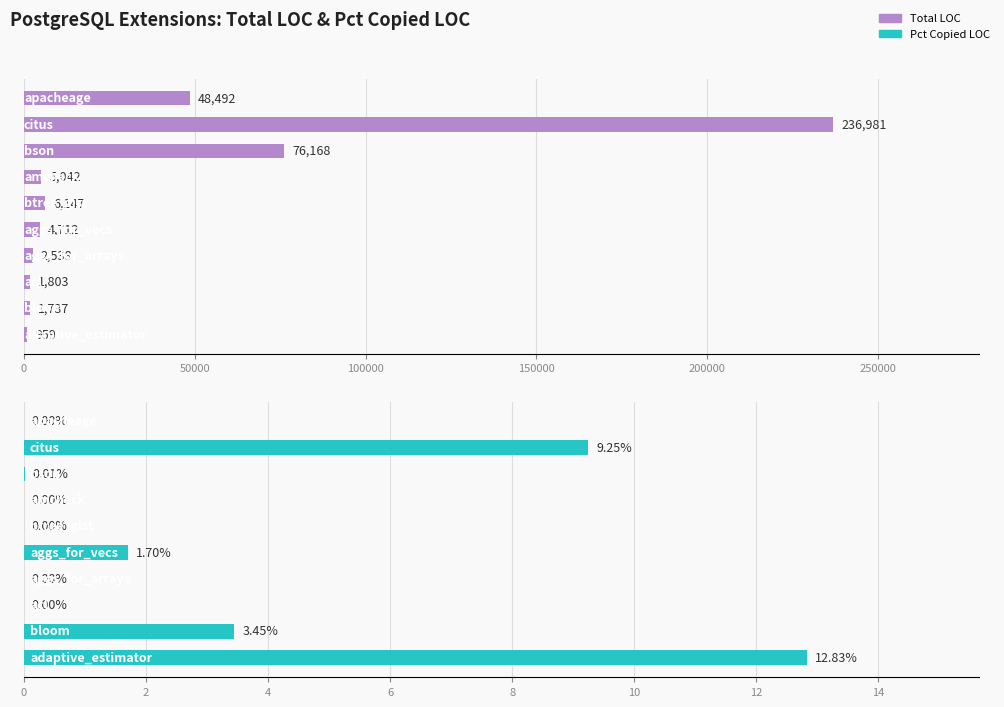

What is the sum of all Total LOC values?

384579.0